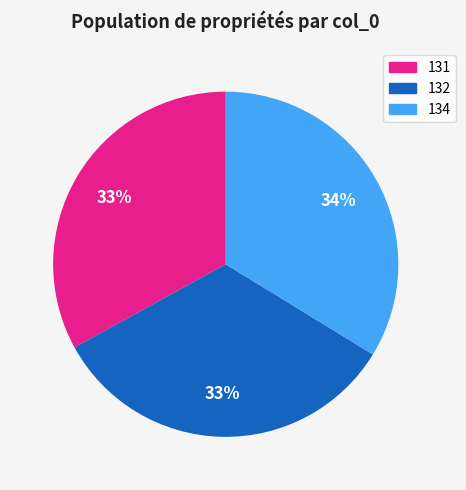

Is it true that 134 is 49% of the pie?

False